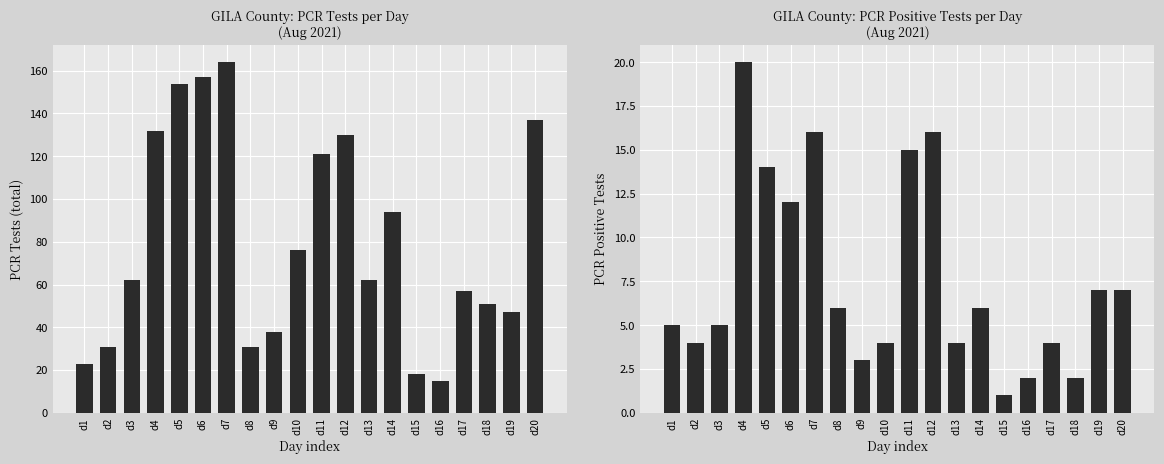

Rank the categories by pcr_pos_tests_GILA value from highest to lowest.

d4, d7, d12, d11, d5, d6, d19, d20, d8, d14, d1, d3, d2, d10, d13, d17, d9, d16, d18, d15